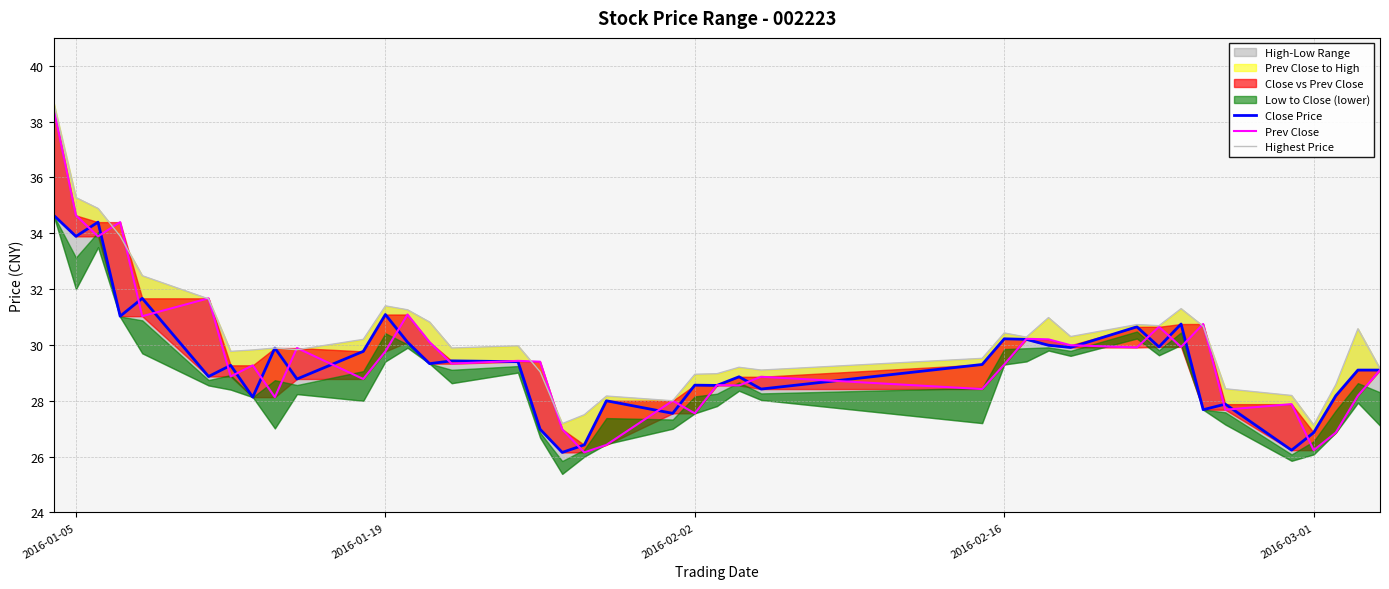

What is the value of the Highest Price point at the 25th from the left?

29.1